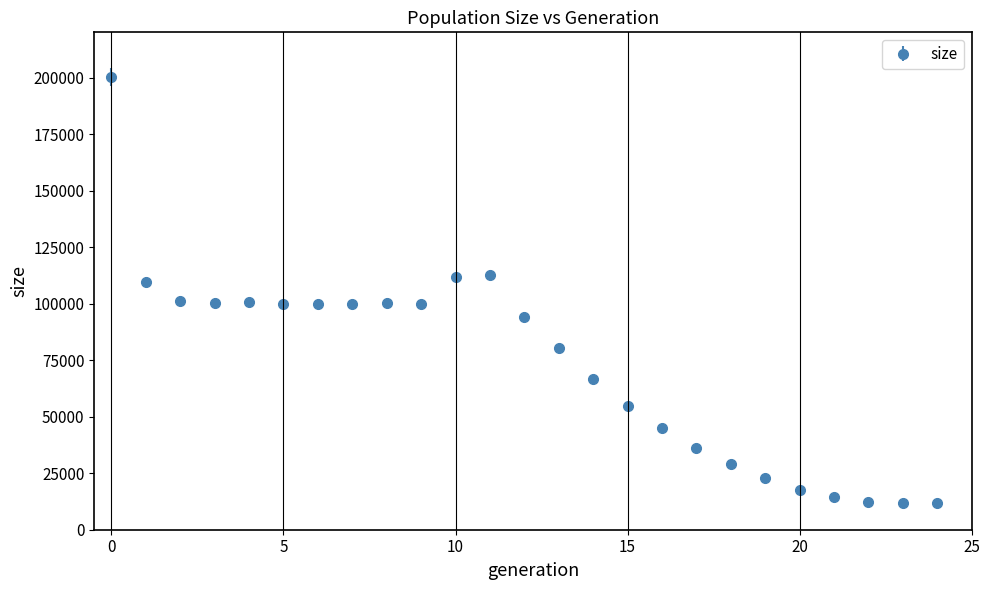

What is the smallest value displayed?

12000